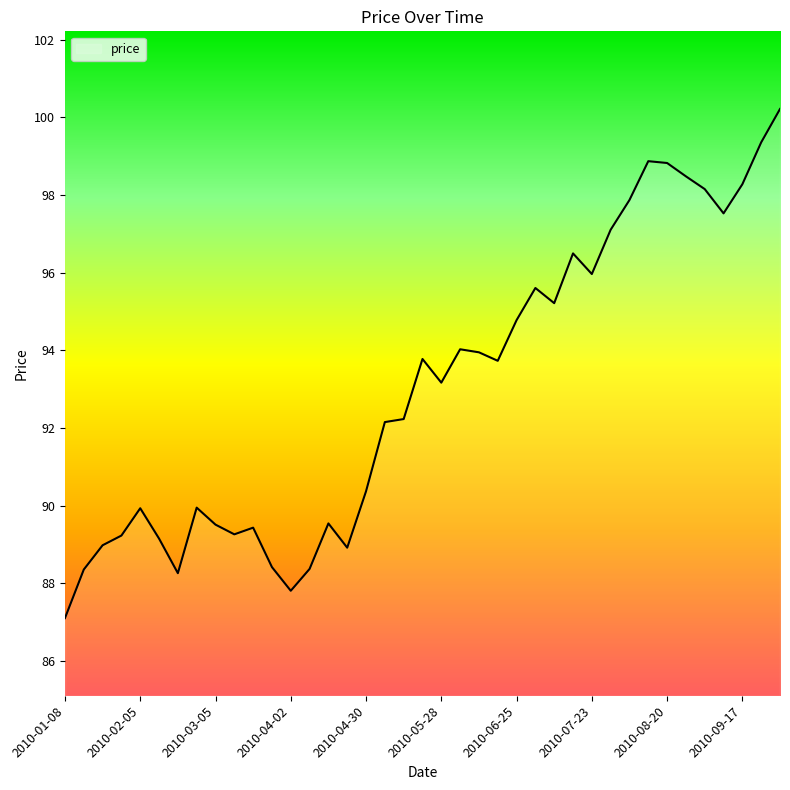

What is the difference between the maximum and minimum values?

13.1